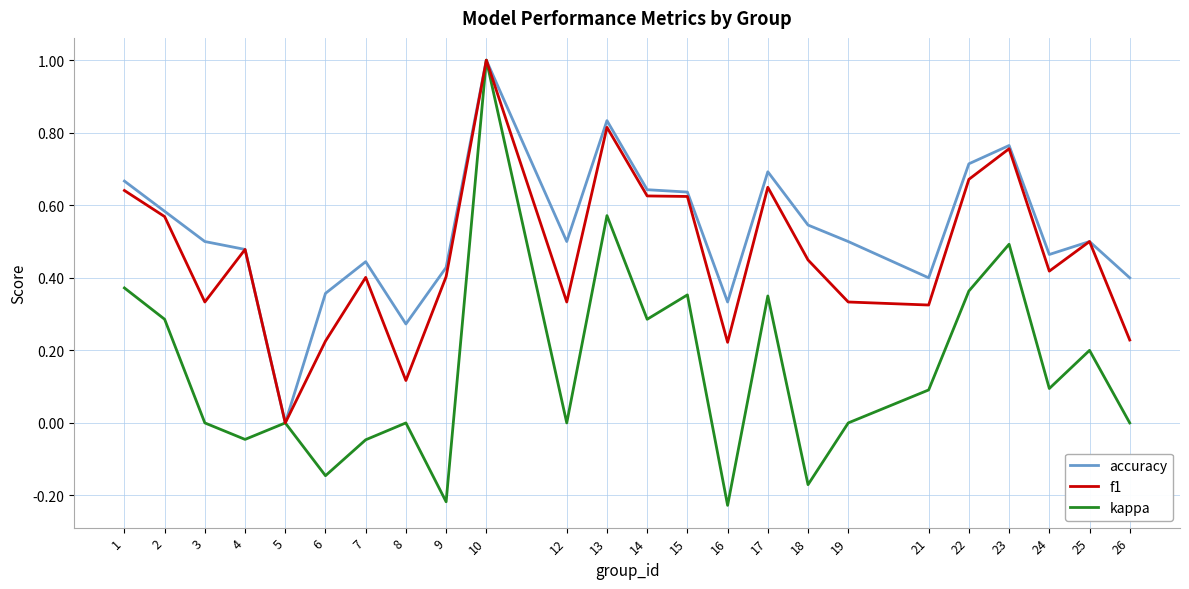

Which series has the largest range (max minus min)?

kappa